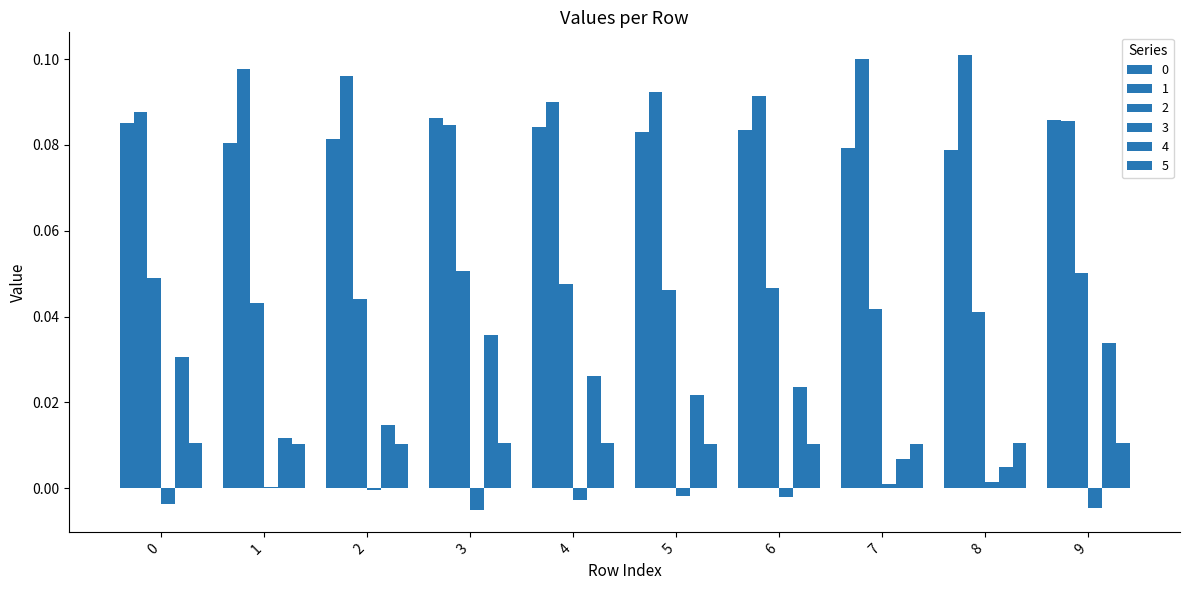

What is the minimum value for 1?

0.1